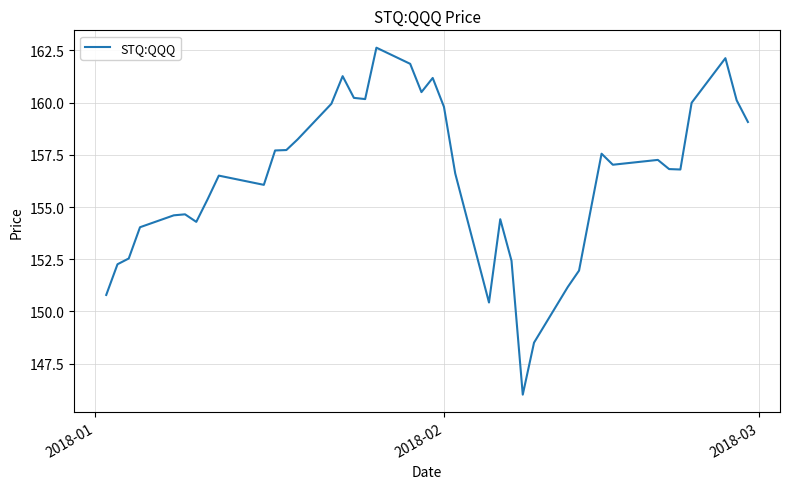

What is the difference between the maximum and minimum values?

16.6